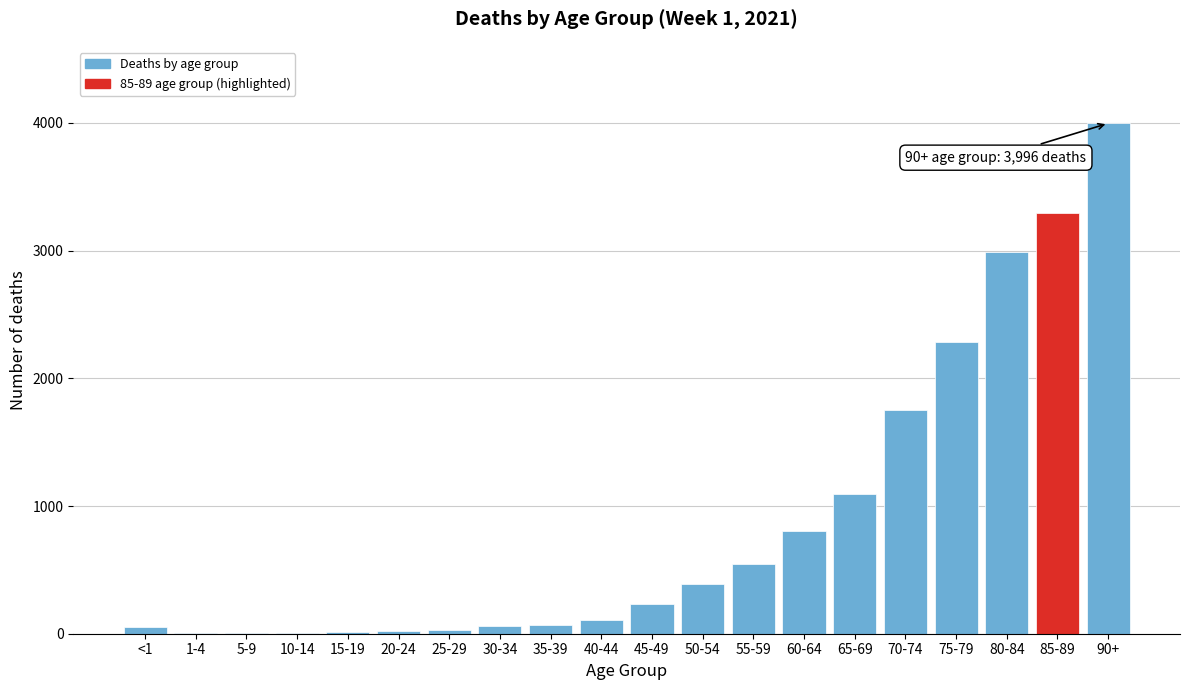

Is it true that the value at 80-84 is 4480?

False